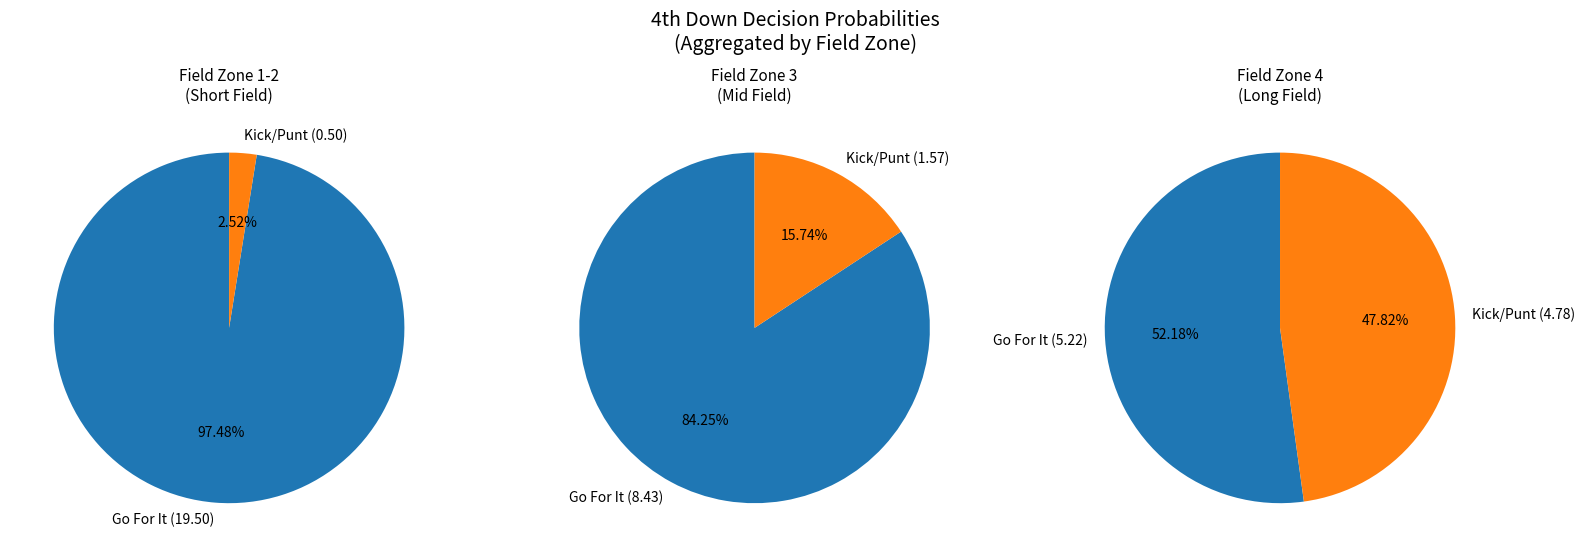

To the nearest percent, what percentage of the pie is 20?

3%